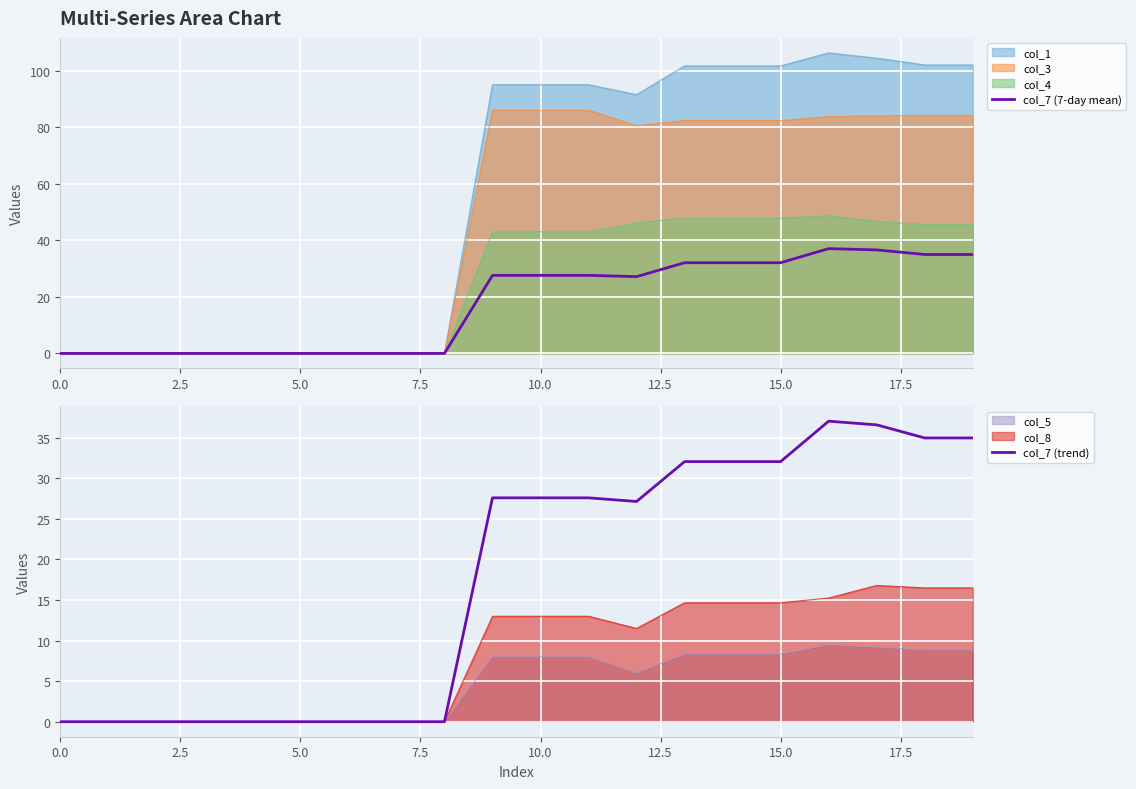

The col_7 (7-day mean) series shows 27.6 at 10.0. True or false?

True